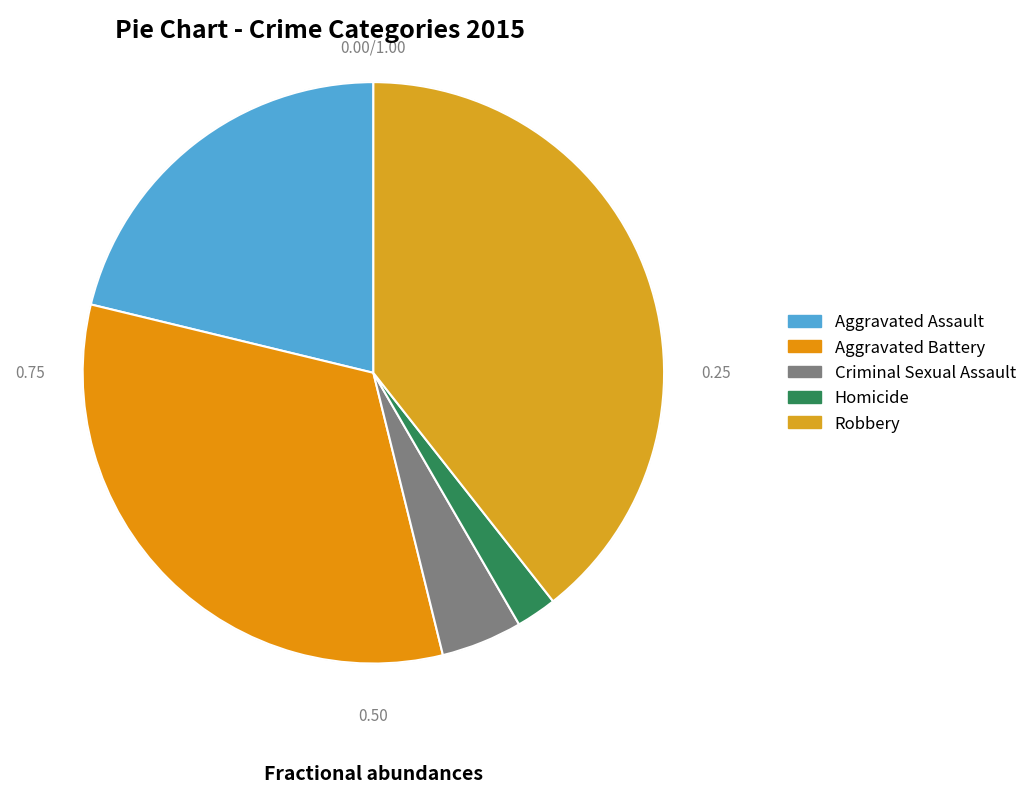

Which has a higher value, Criminal Sexual Assault or Robbery?

Robbery